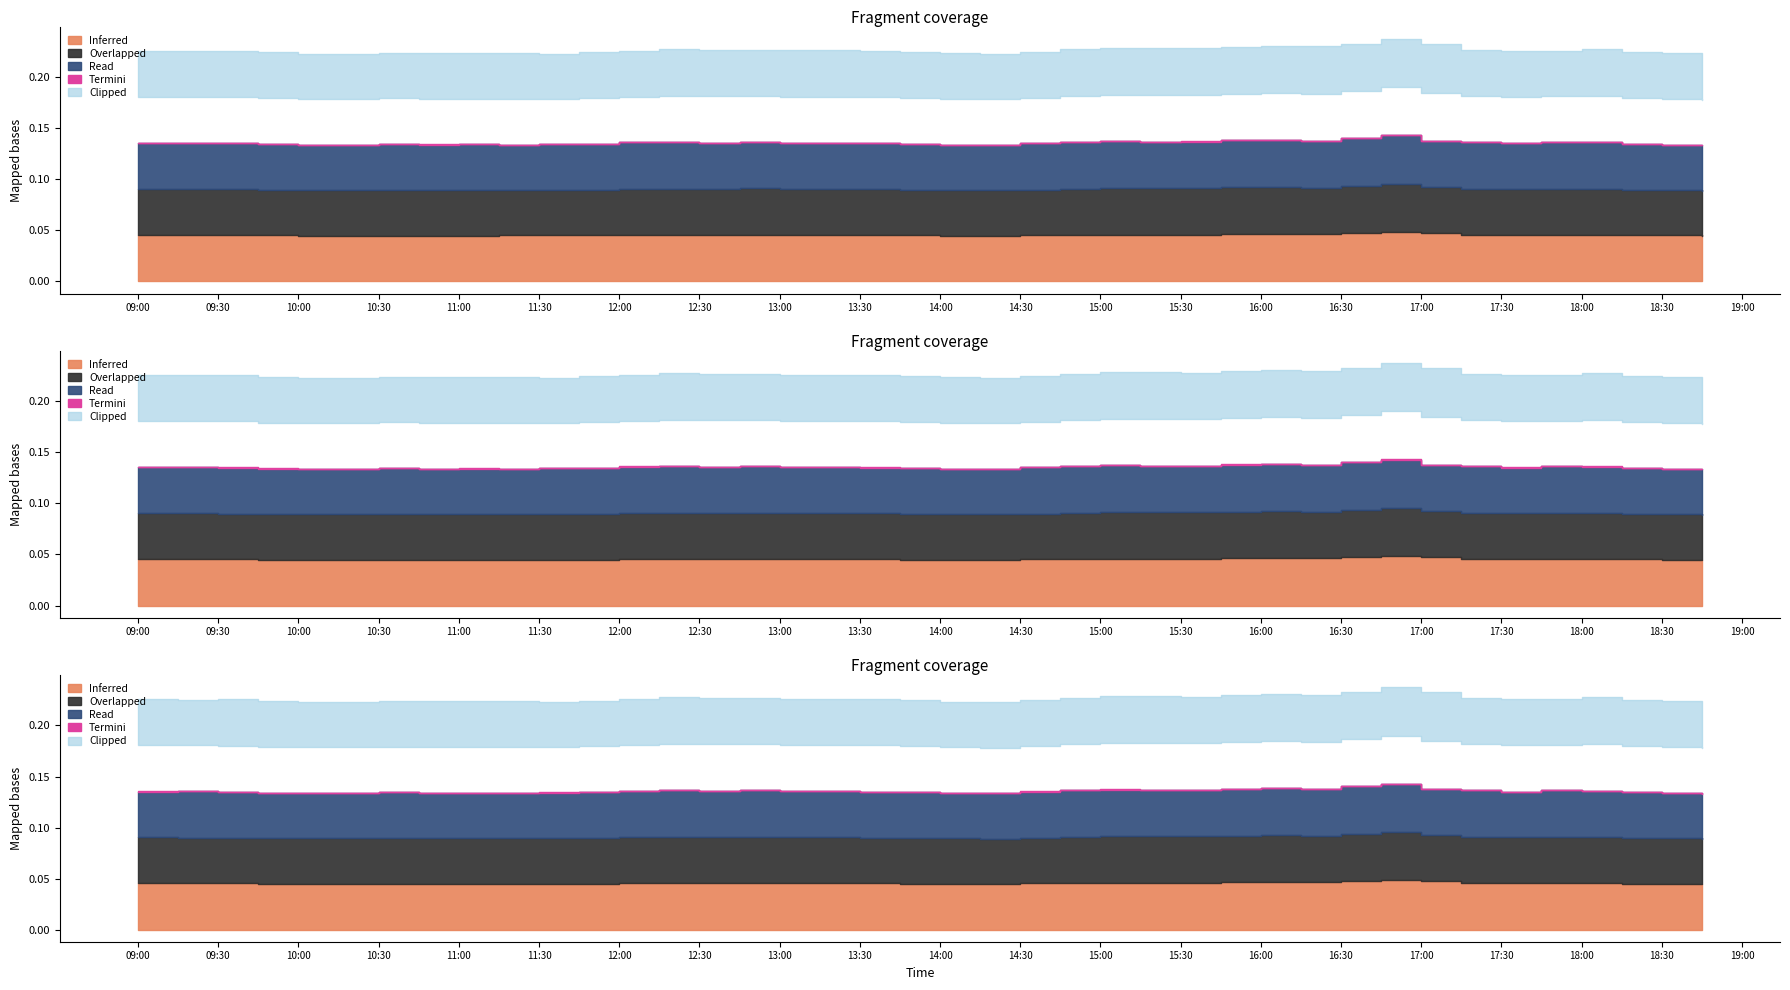

What position from the left is 2025-10-18 13:30:00?

19